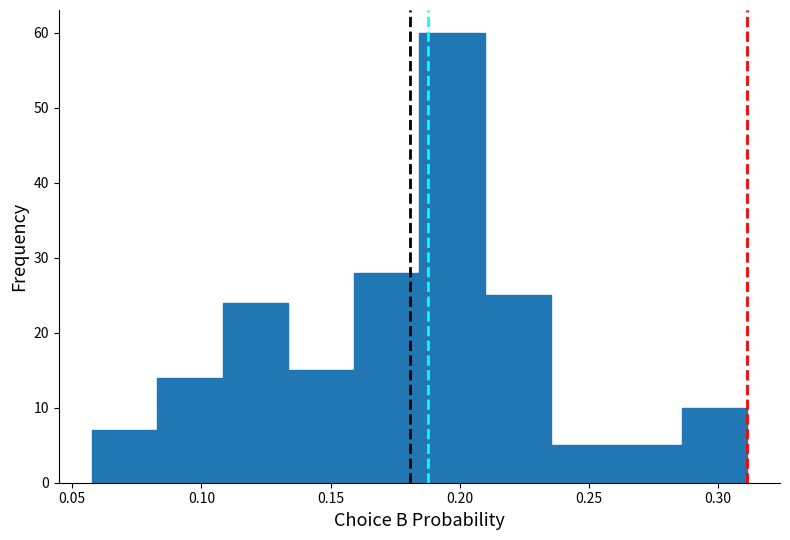

Over which range of the x-axis is the bar tallest?

0.185 to 0.210